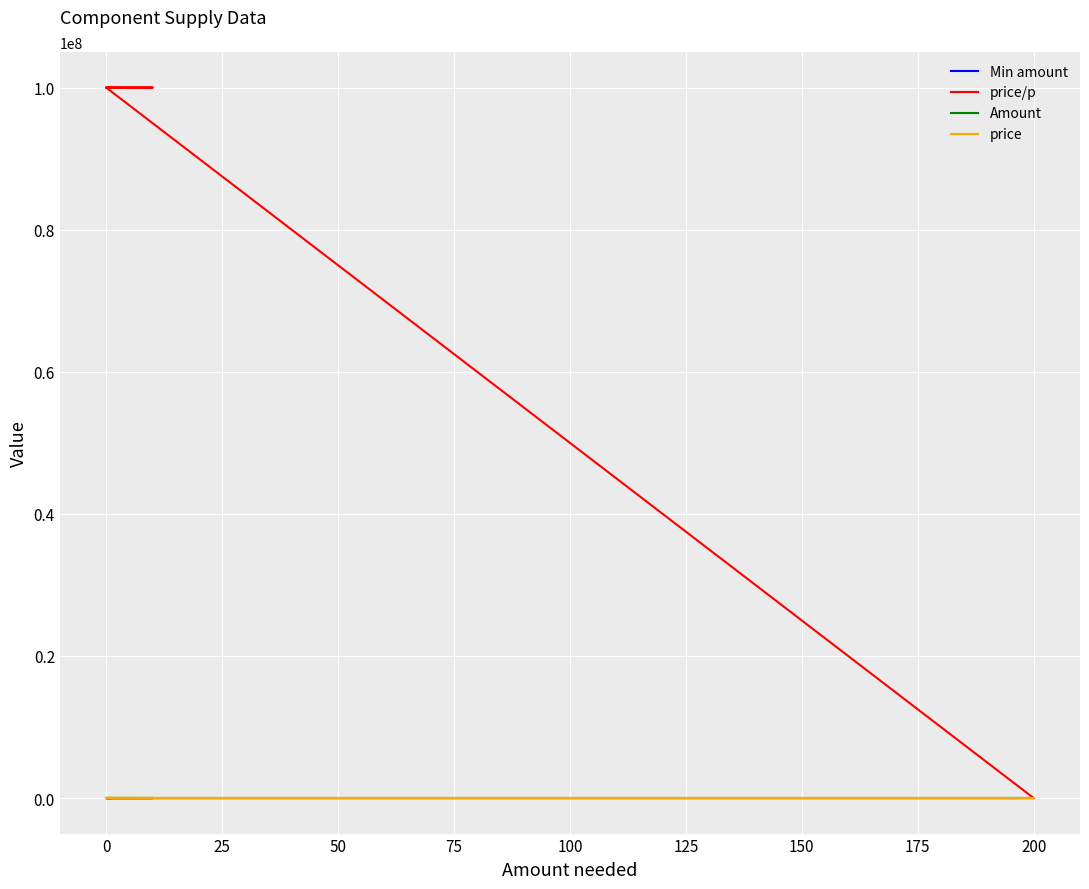

At which label does Min amount reach its peak?

25